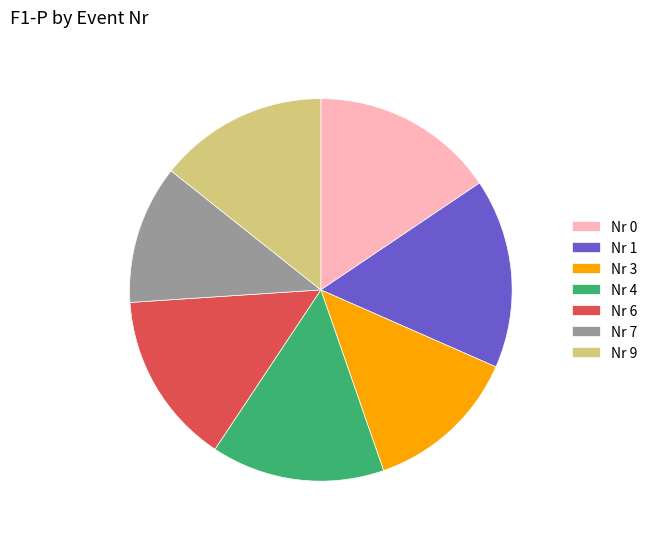

Is it true that Nr 3 is 13% of the pie?

True